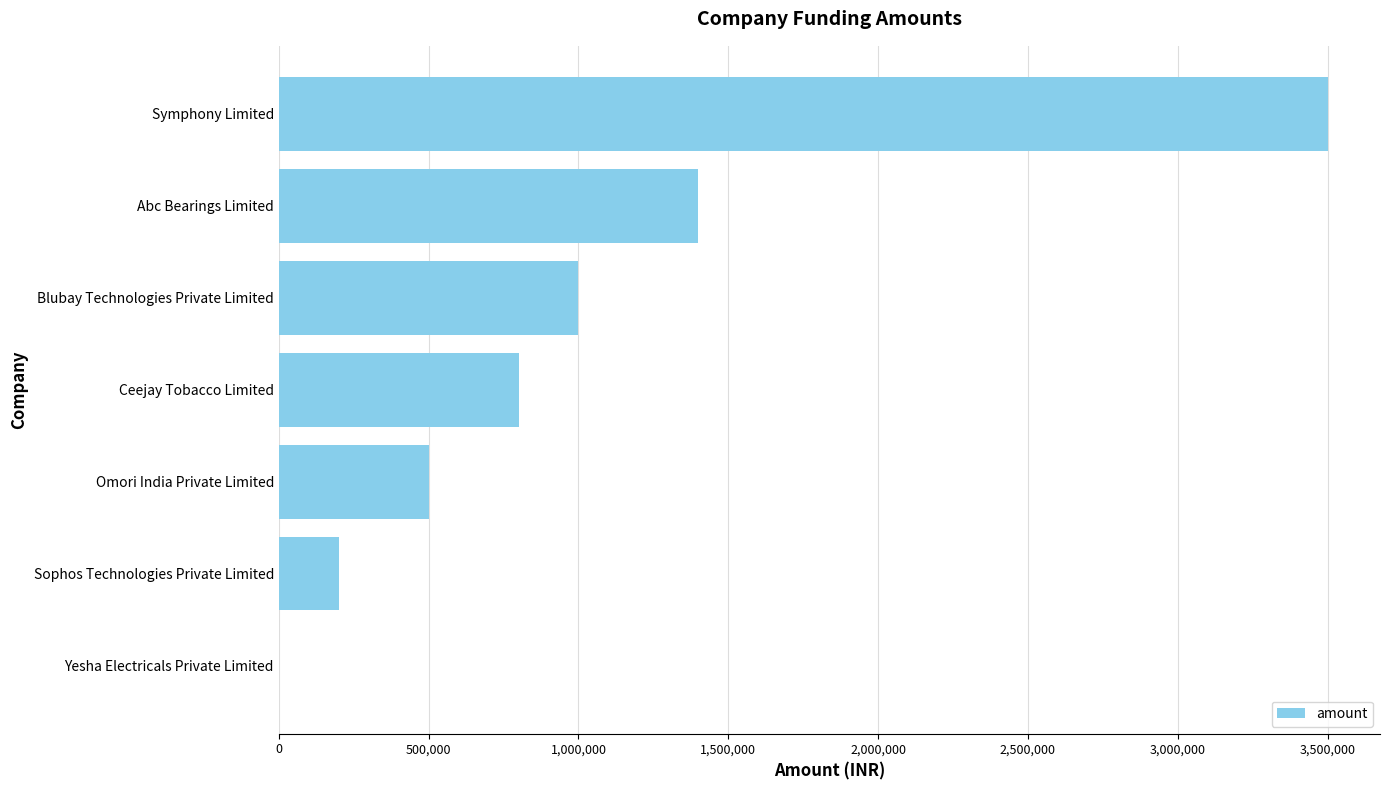

What is the greatest value displayed?

3500000